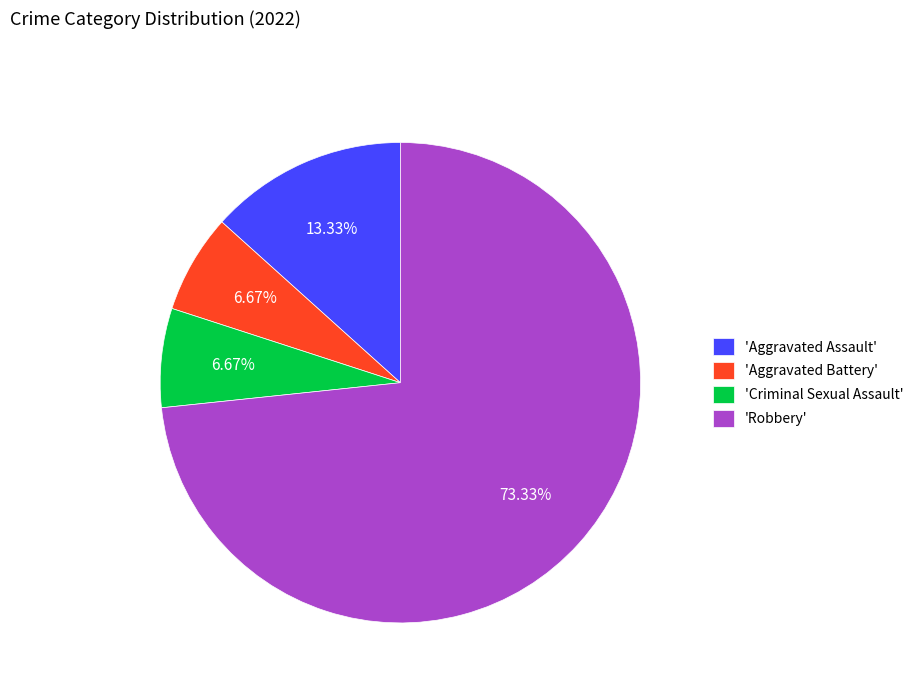

Which slice is the largest?

'Robbery'